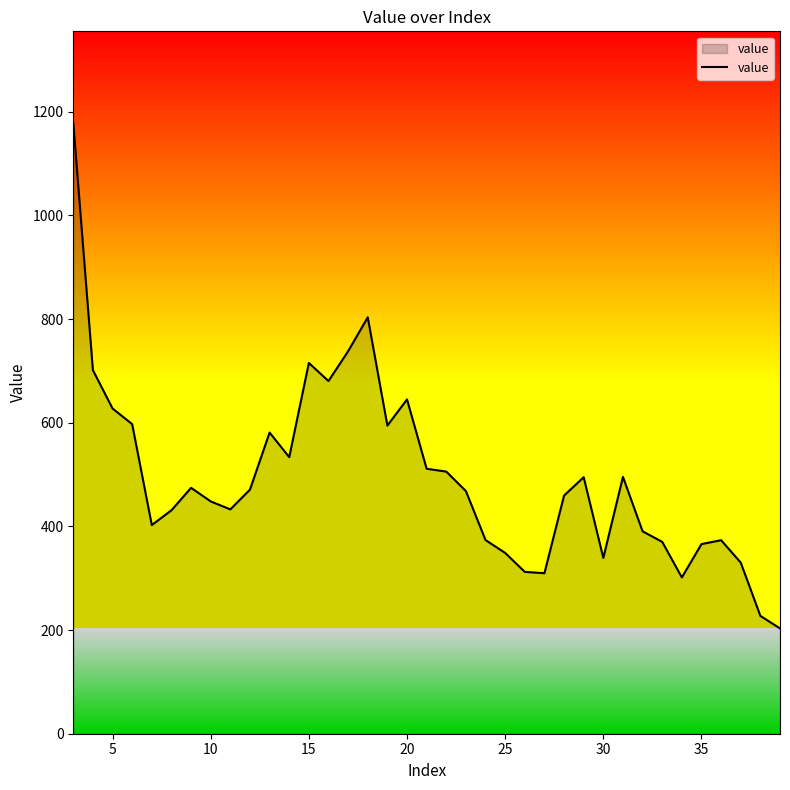

Does the chart display data point markers on the line(s)?

No